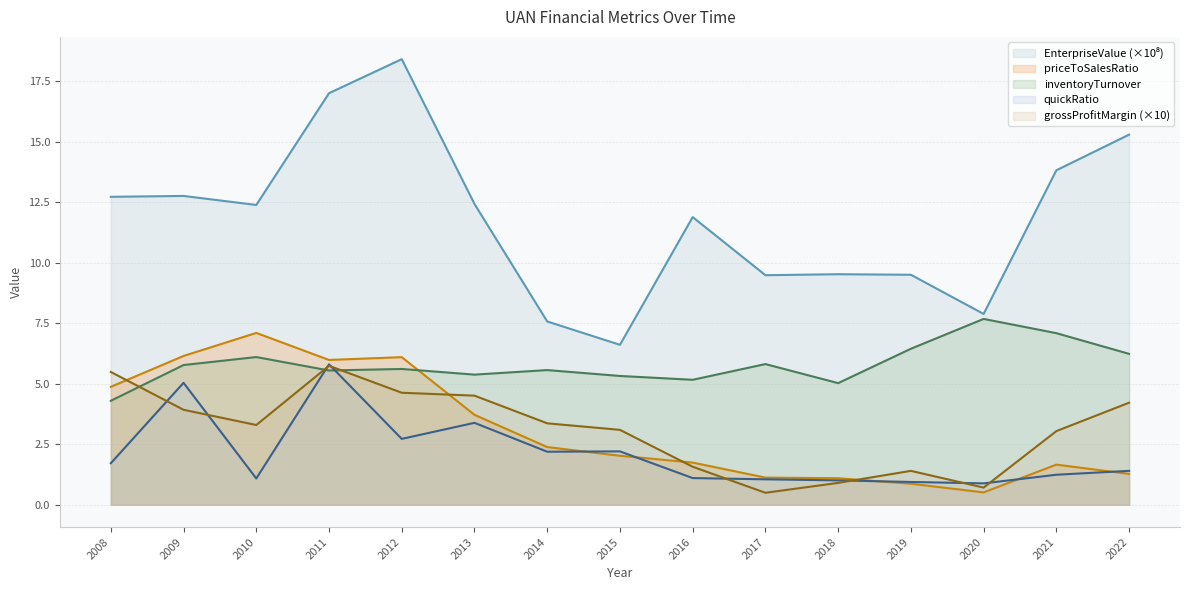

Is the value of grossProfitMargin at 2018 greater than the value of quickRatio at 2019?

No